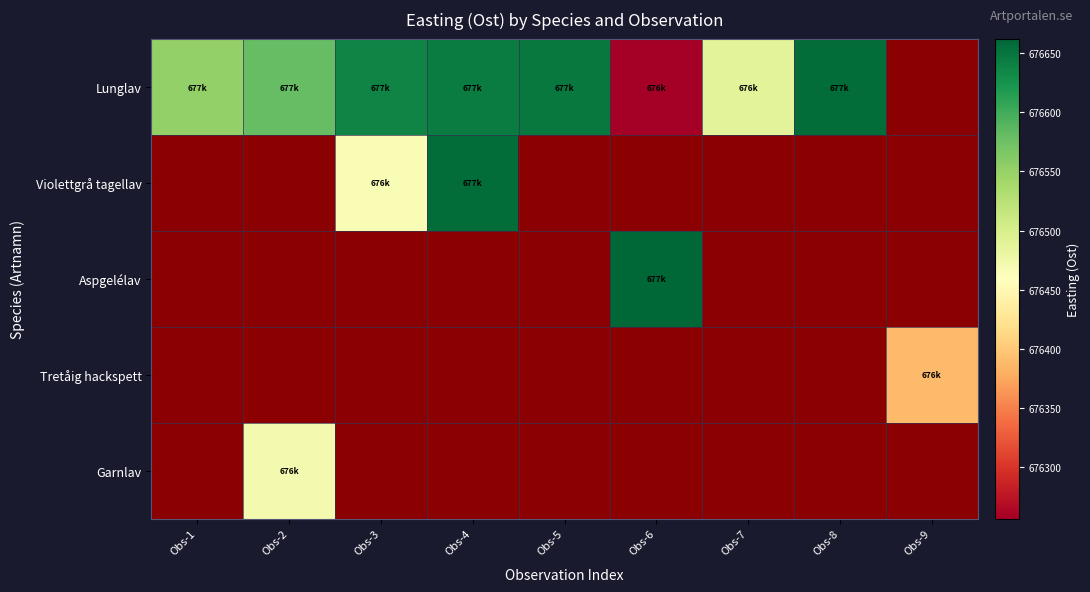

What is the minimum value shown in the chart?

676256.1